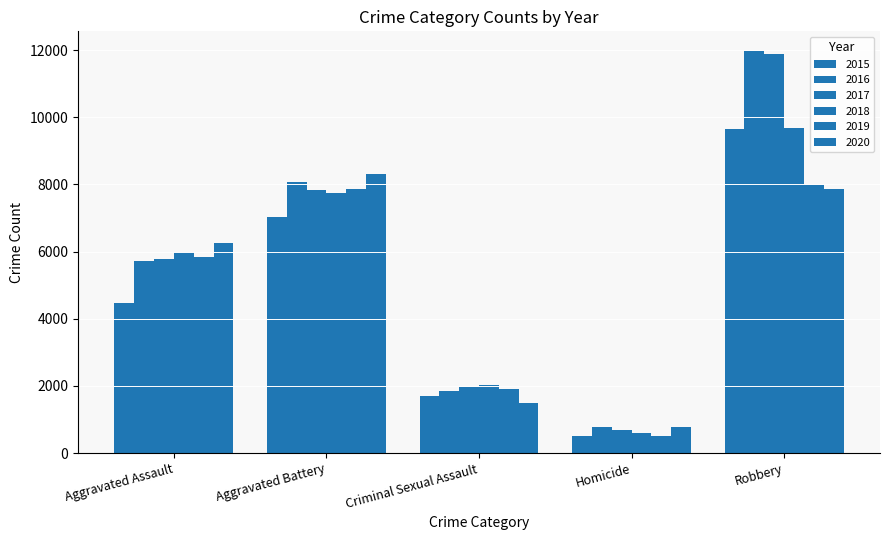

Reading left to right, transcribe all the data shown in this chart.

2015: Aggravated Assault=4480	Aggravated Battery=7019	Criminal Sexual Assault=1698	Homicide=496	Robbery=9638
2016: Aggravated Assault=5712	Aggravated Battery=8086	Criminal Sexual Assault=1848	Homicide=786	Robbery=11960
2017: Aggravated Assault=5793	Aggravated Battery=7845	Criminal Sexual Assault=1970	Homicide=672	Robbery=11880
2018: Aggravated Assault=6001	Aggravated Battery=7735	Criminal Sexual Assault=2031	Homicide=588	Robbery=9681
2019: Aggravated Assault=5841	Aggravated Battery=7858	Criminal Sexual Assault=1908	Homicide=499	Robbery=7995
2020: Aggravated Assault=6264	Aggravated Battery=8319	Criminal Sexual Assault=1484	Homicide=787	Robbery=7855